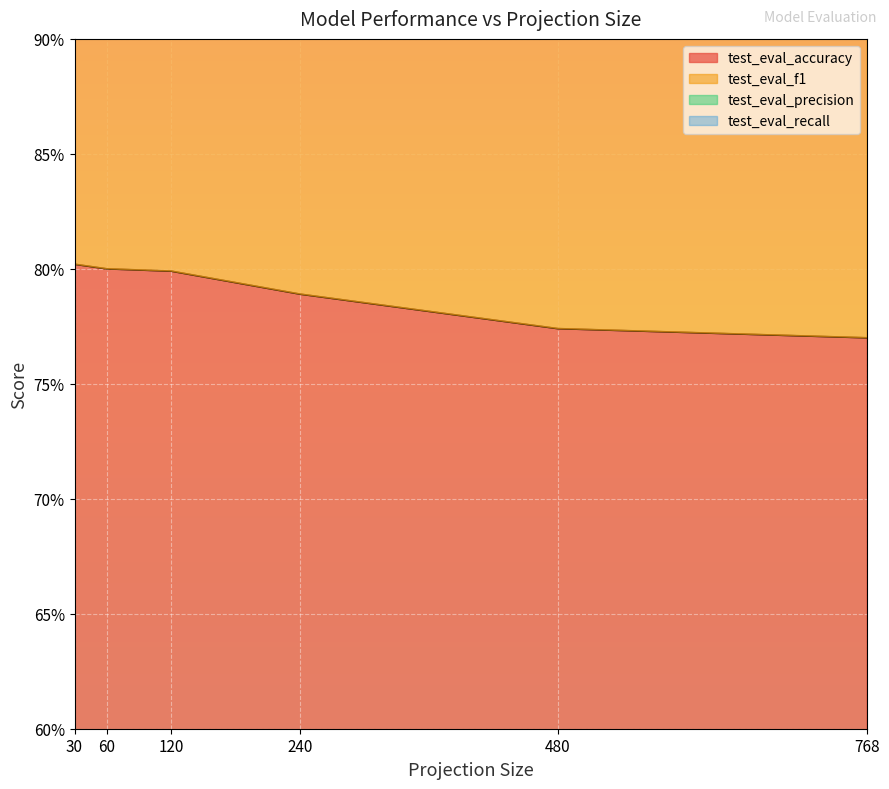

Reading left to right, transcribe all the data shown in this chart.

test_eval_accuracy: 0.8	0.8	0.8	0.8	0.8	0.8
test_eval_f1: 3.1	3.1	3.1	3.1	3.0	2.9